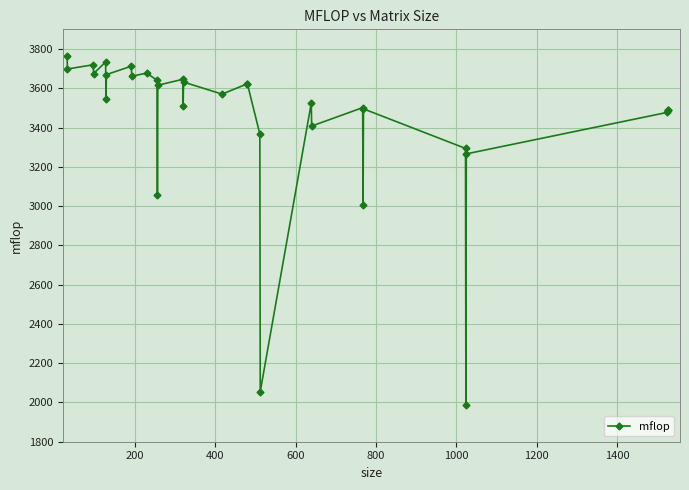

True or false: the data has more than 0 interior local peaks.

True